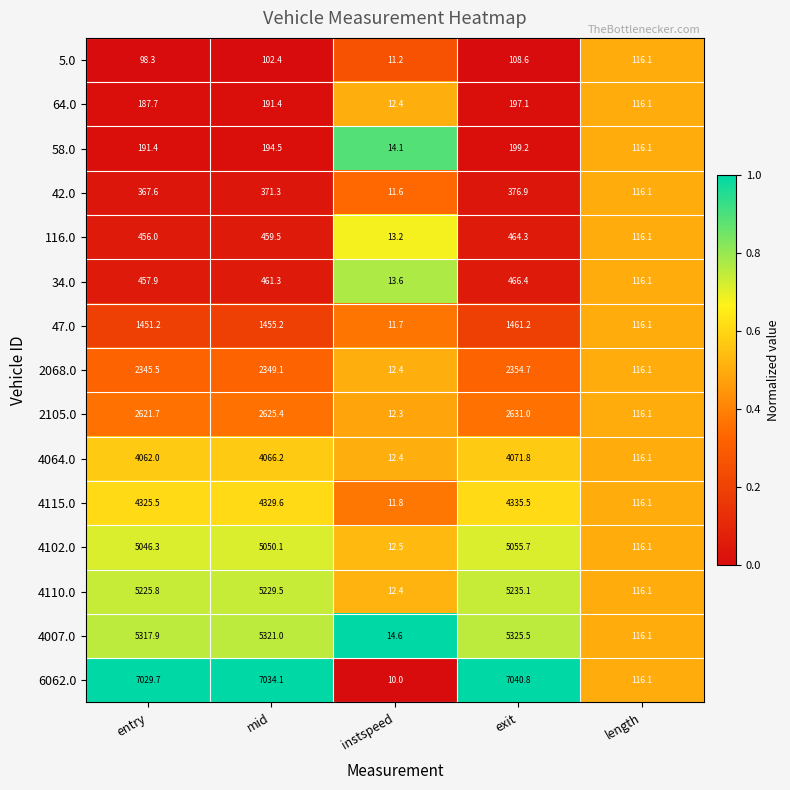

Which series has the widest spread of values?

6062.0